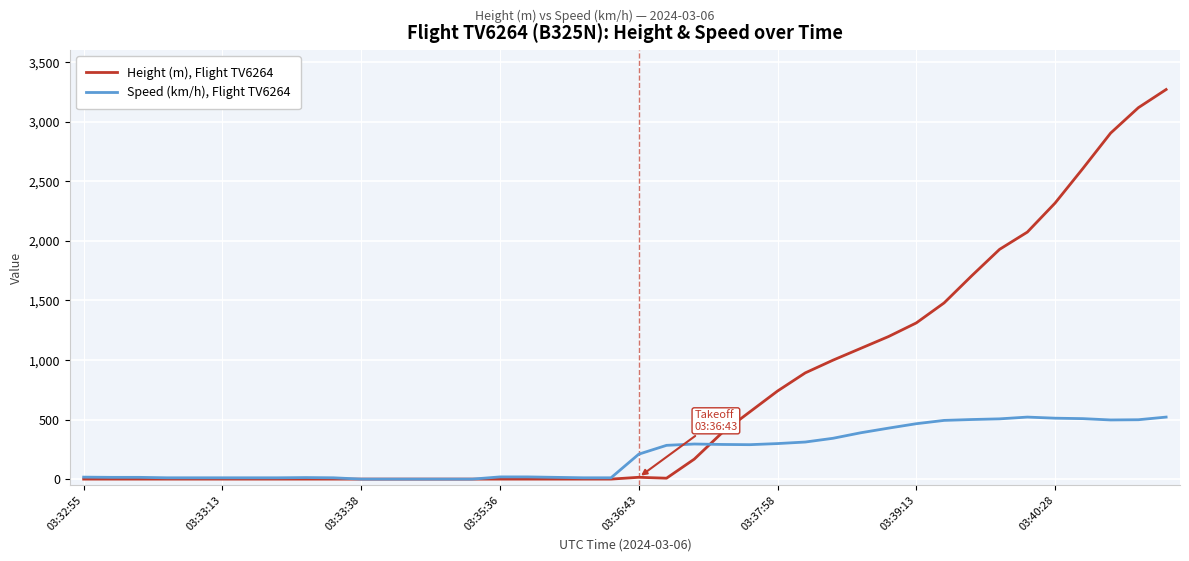

How many lines are shown in the chart?

2